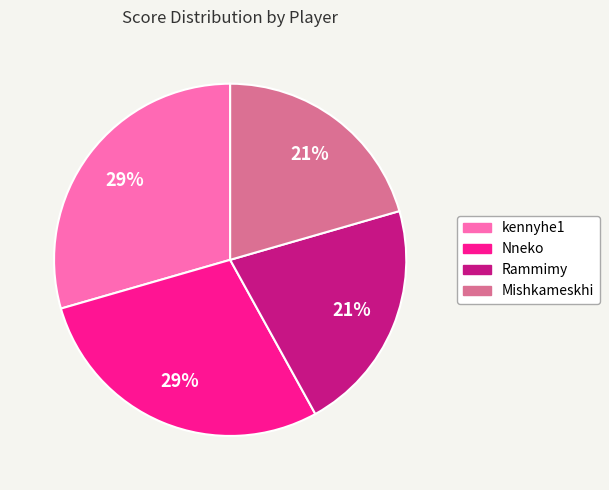

Is it true that Nneko is 29% of the pie?

True